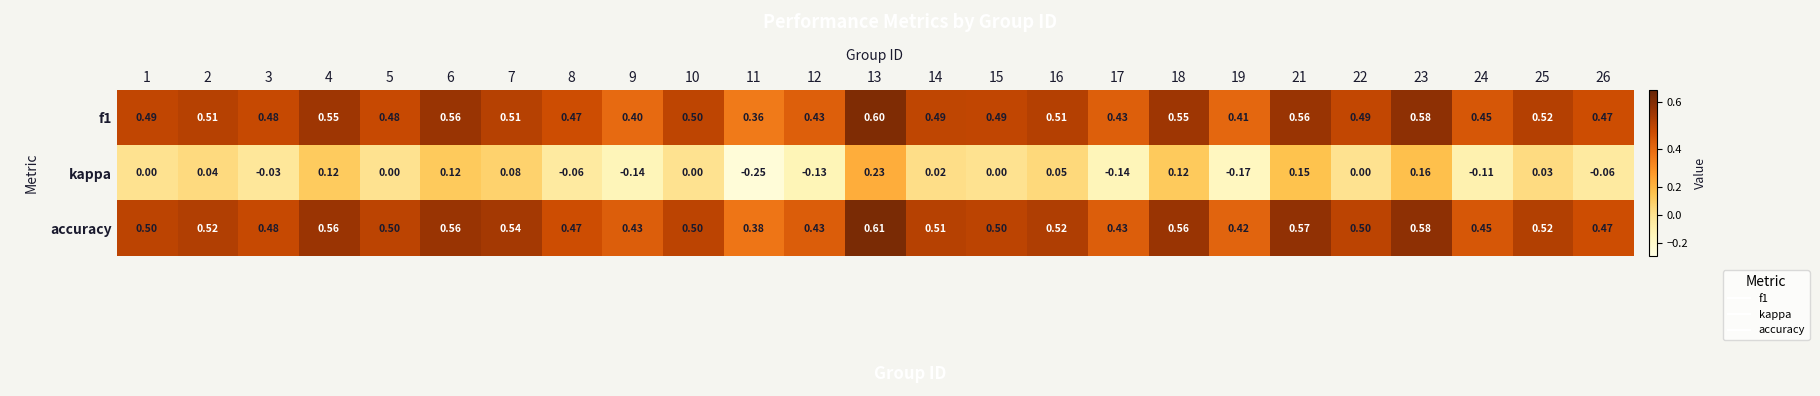

At which category is the sum across all series the highest?

13